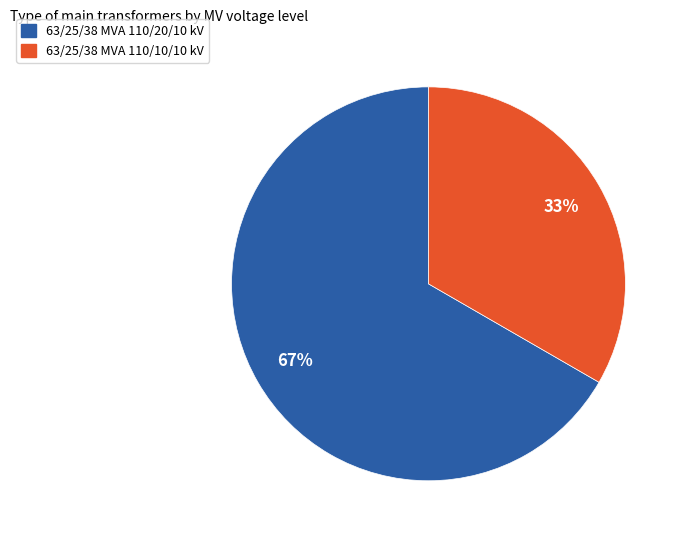

Between 63/25/38 MVA 110/10/10 kV and 63/25/38 MVA 110/20/10 kV, which is larger?

63/25/38 MVA 110/20/10 kV